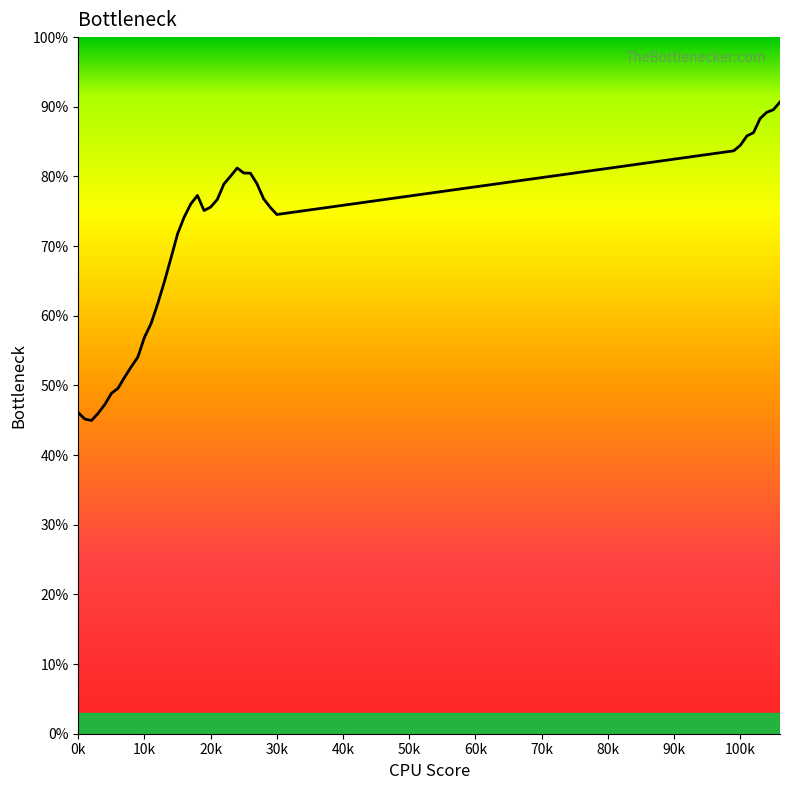

What is the greatest value displayed?

90.7